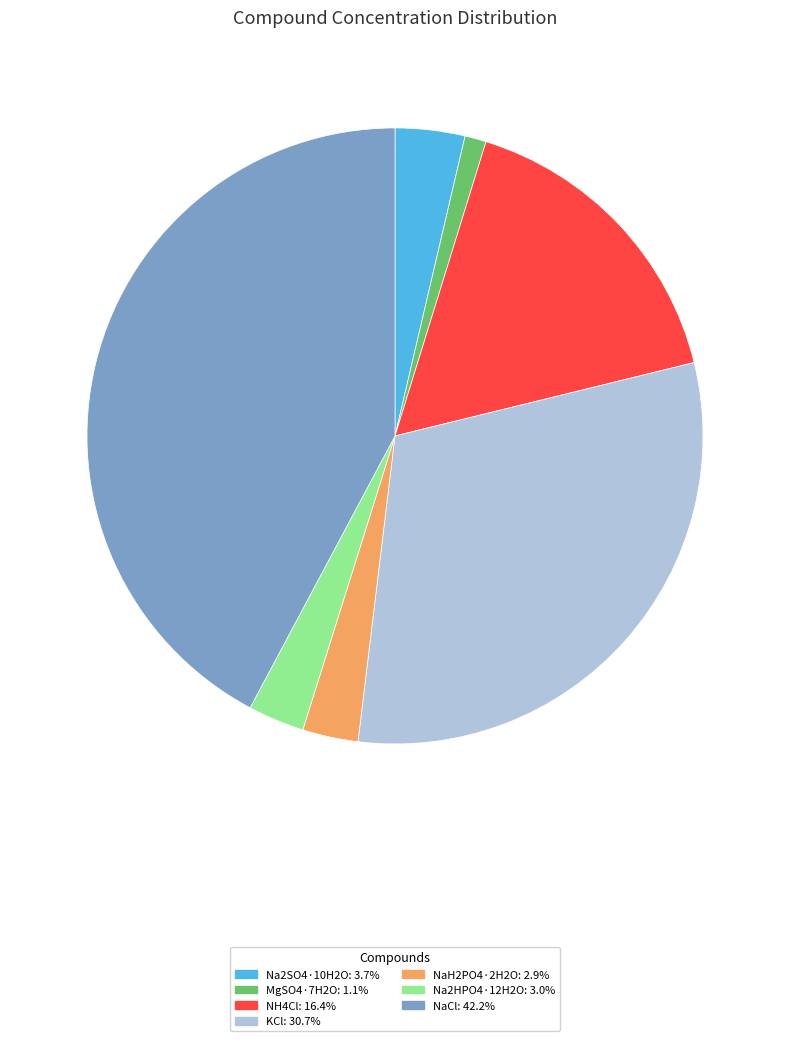

Does NH4Cl: 16.4% represent more than half of the total?

No